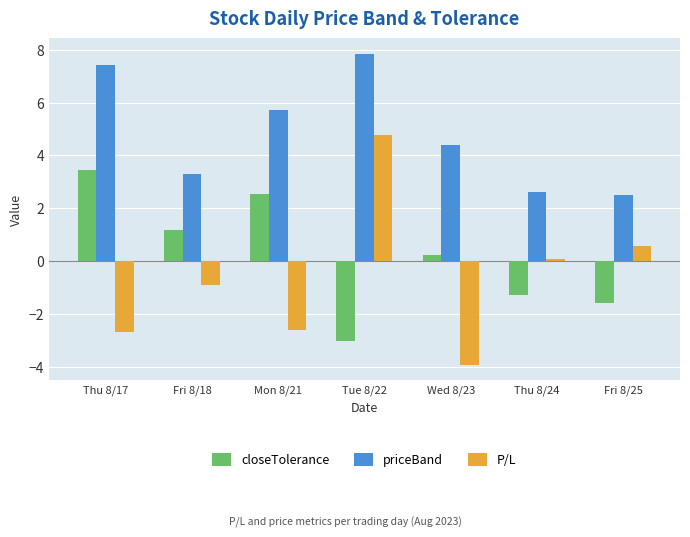

At how many categories does at least one series exceed 0?

7